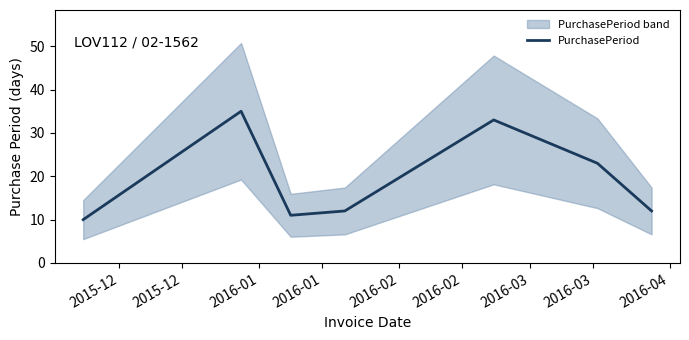

Is this an area chart (filled region under the line)?

No